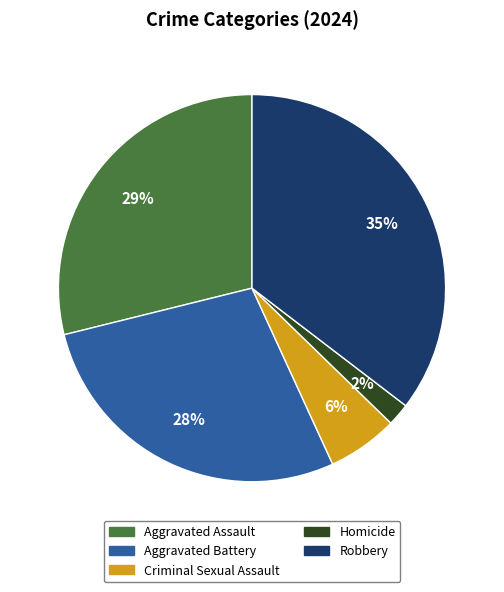

The Aggravated Assault slice represents 41% of the pie. True or false?

False